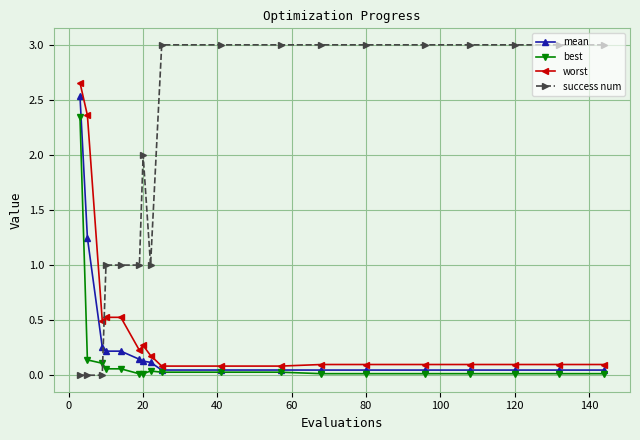

What is the greatest value displayed?

3.0